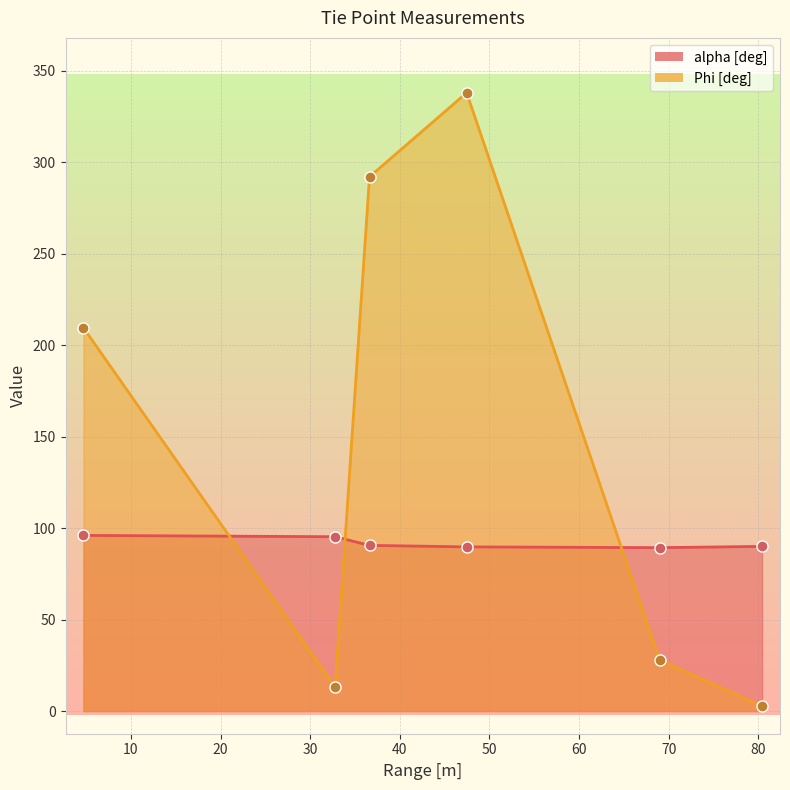

At which category is the sum across all series the highest?

47.456